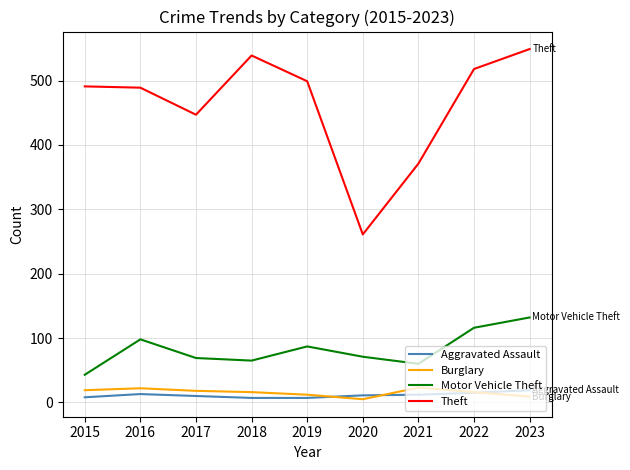

Where is the first local maximum for Motor Vehicle Theft?

2016